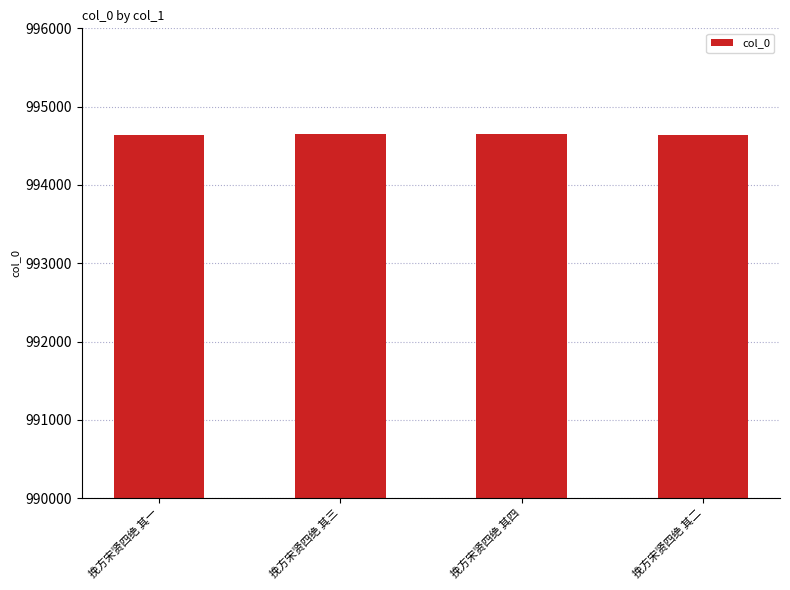

What is the label of the 3rd bar from the right?

挽方宋贤四绝 其三